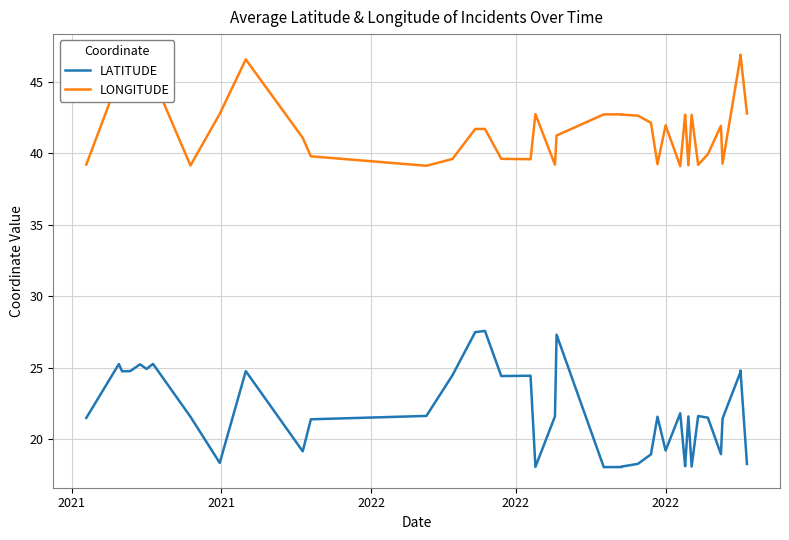

True or false: LATITUDE and LONGITUDE cross at least once.

False